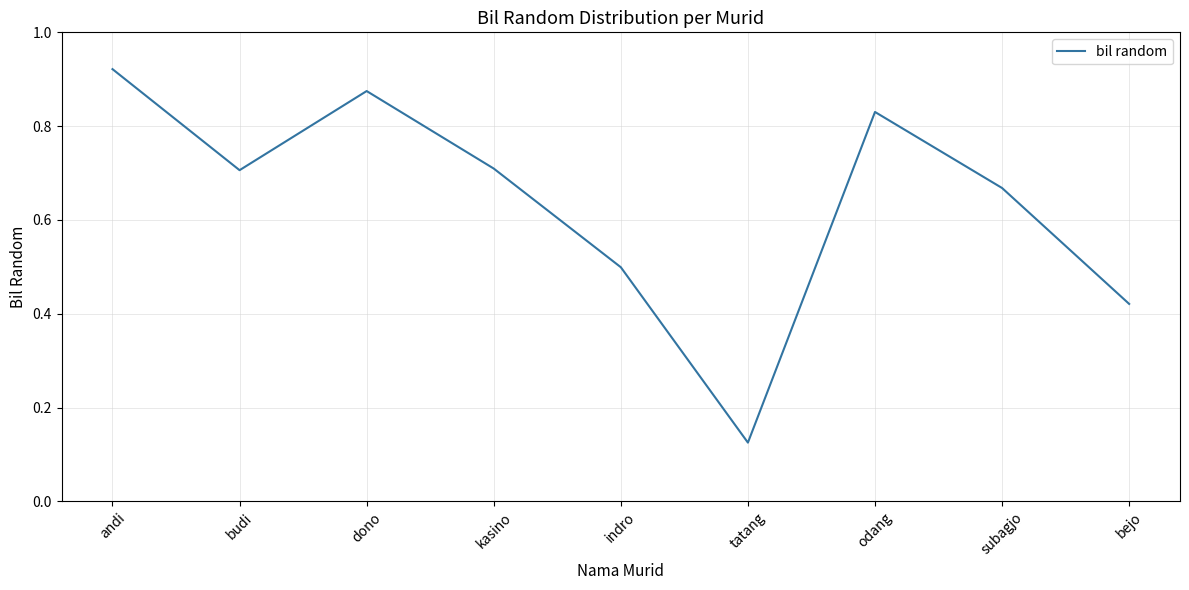

The value at kasino is 0.5. True or false?

False